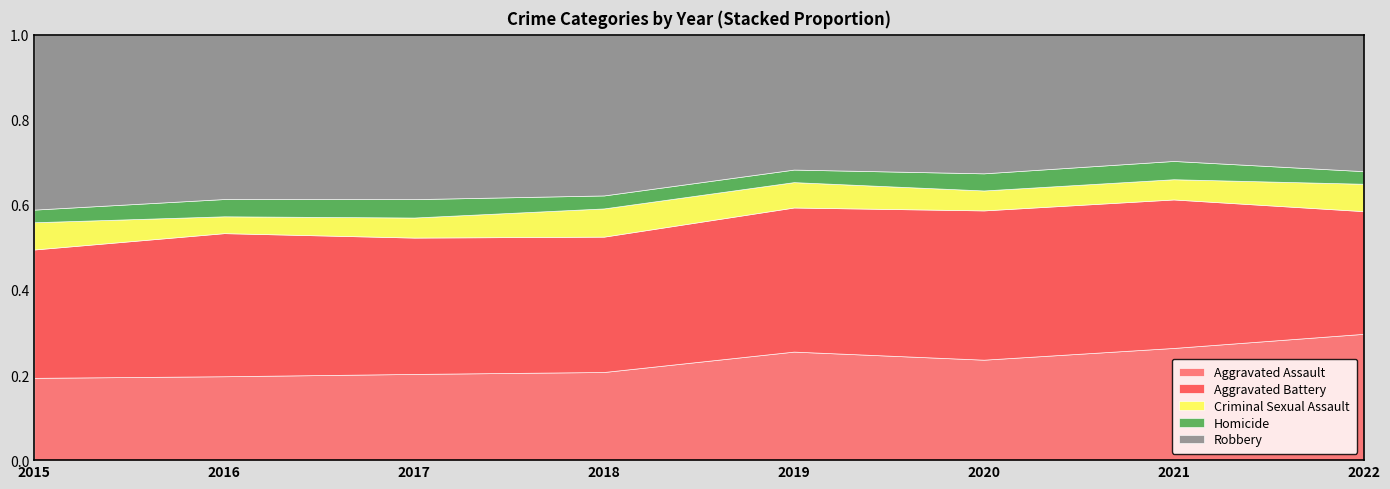

What is the total value across all series at 2018?

1.0